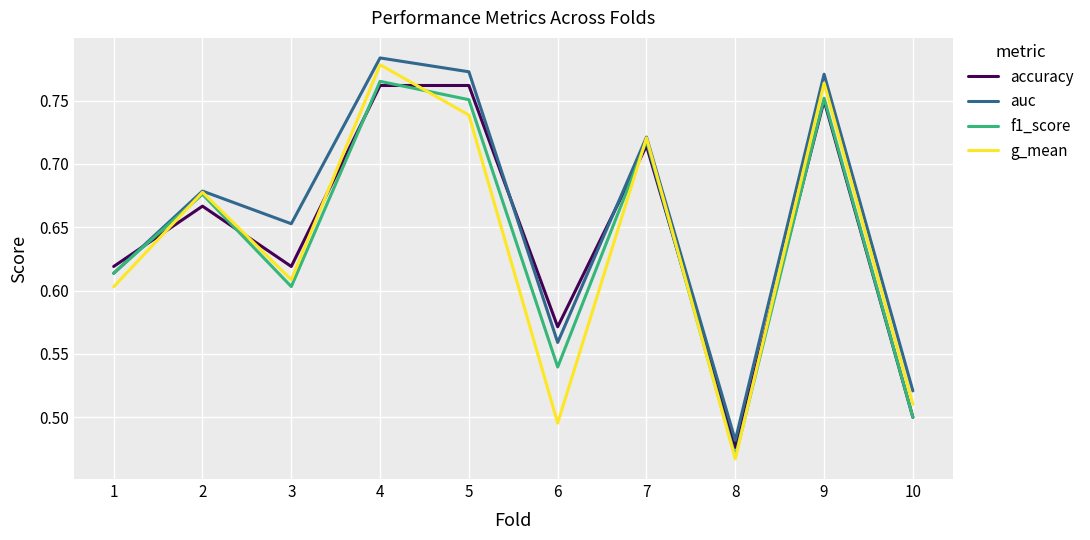

The auc series shows 1.1 at 3. True or false?

False